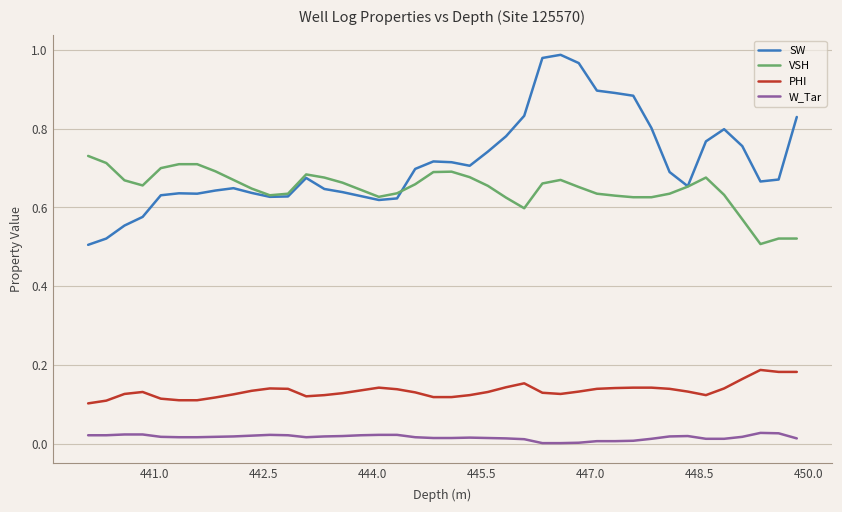

Which series has the widest spread of values?

SW